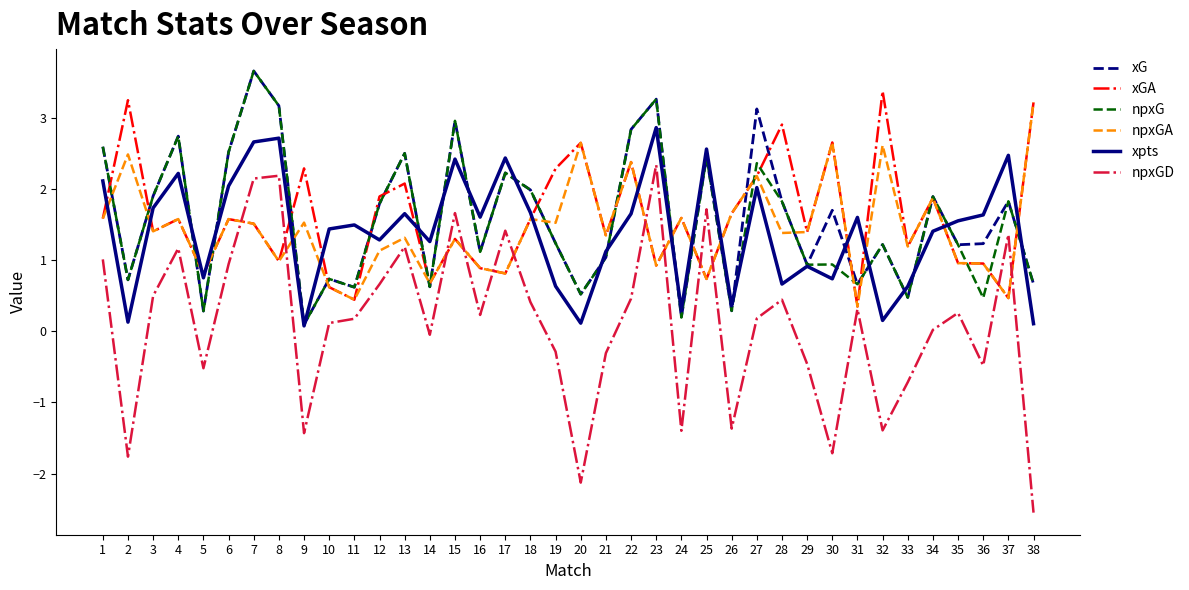

At which label does xpts first exceed 1?

1